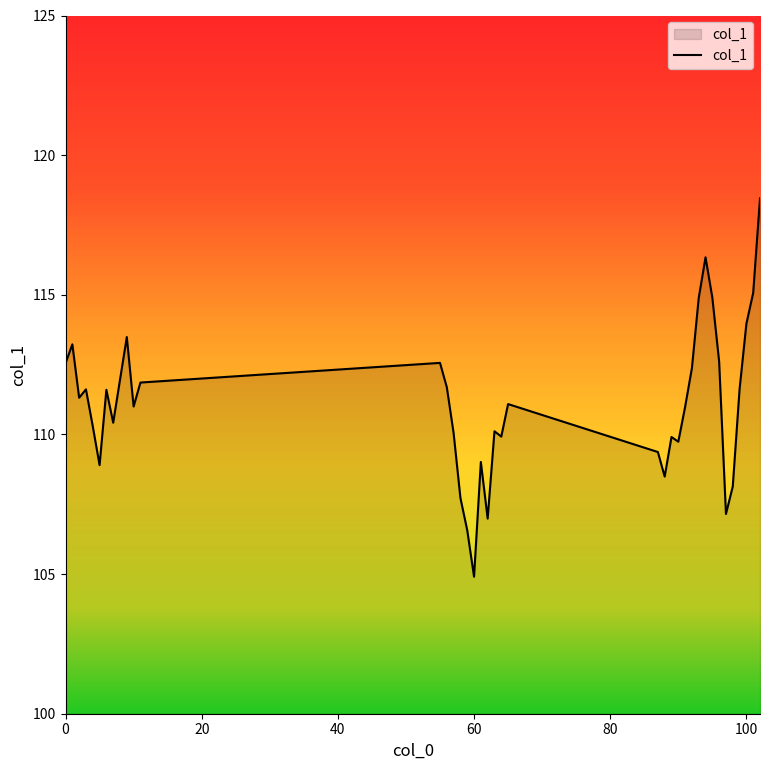

What is the difference between the maximum and minimum values?

13.5